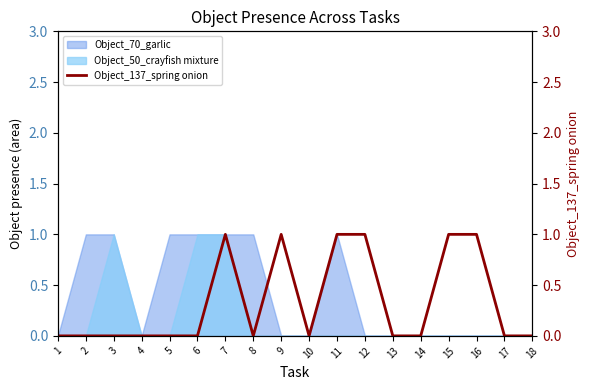

What is the change in value from 7 to 10?

-1